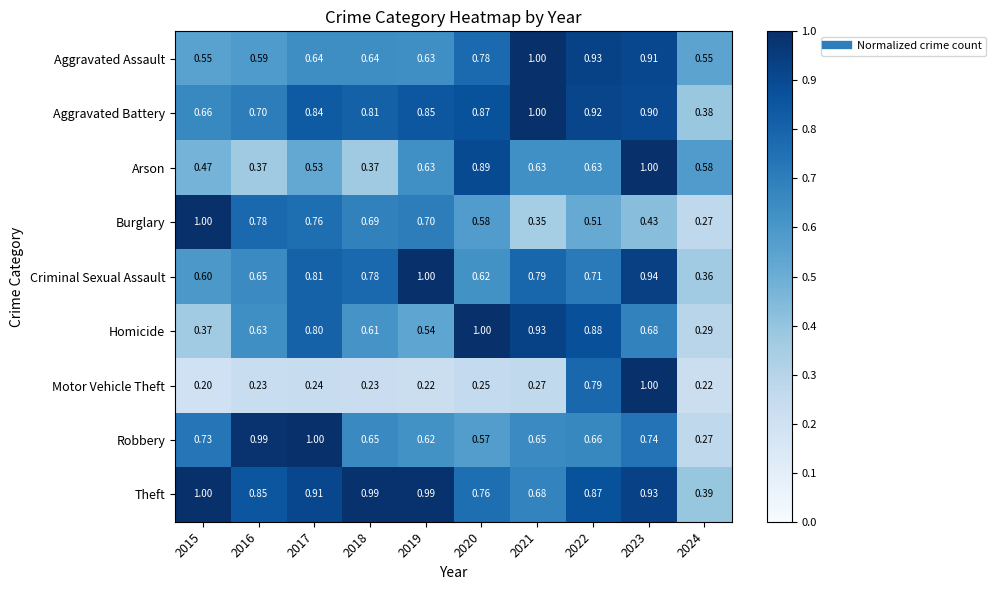

What is the total value across all series at 2016?

5.8